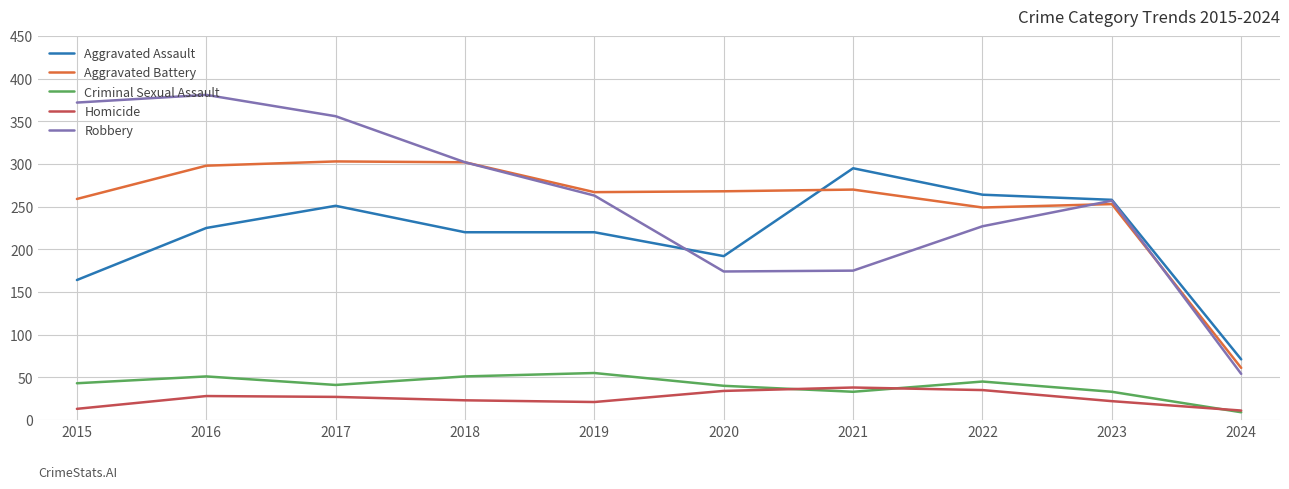

What is the smallest value displayed?

9